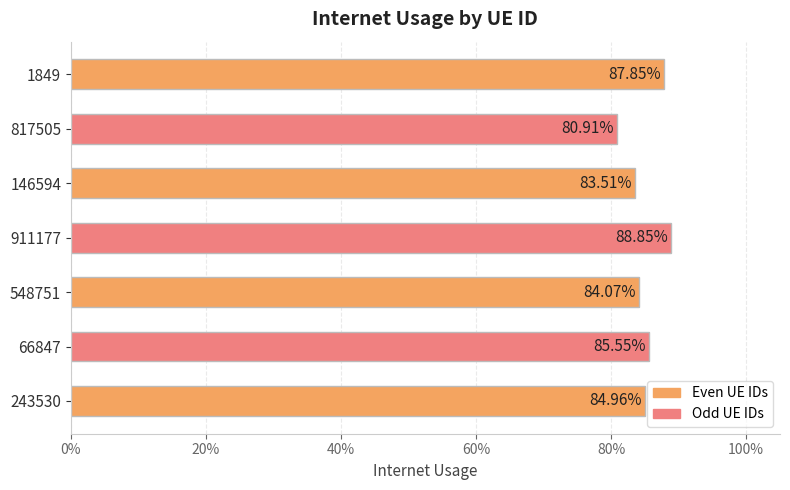

How many values are between 0 and 1?

7